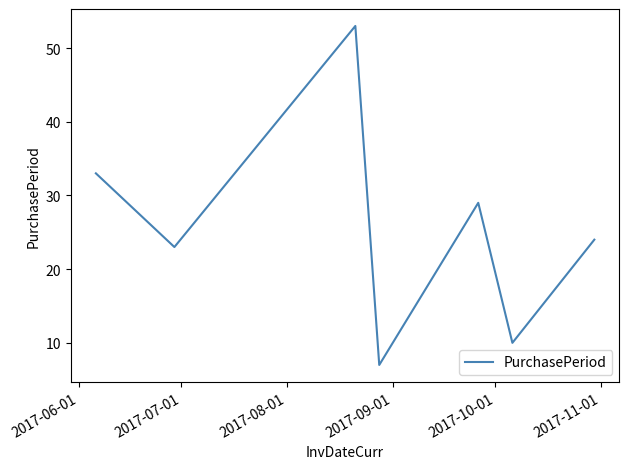

What is the sum of all values?

179